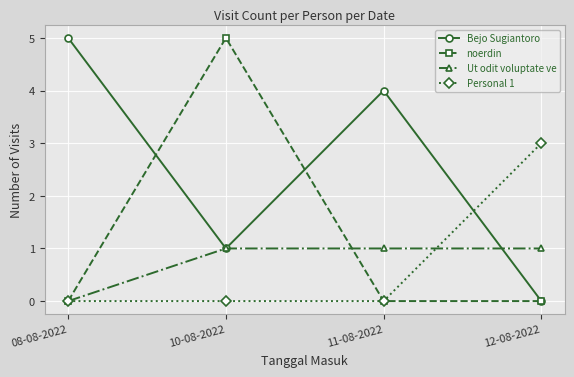

What are all the series names shown in the legend?

Bejo Sugiantoro, noerdin, Ut odit voluptate ve, Personal 1